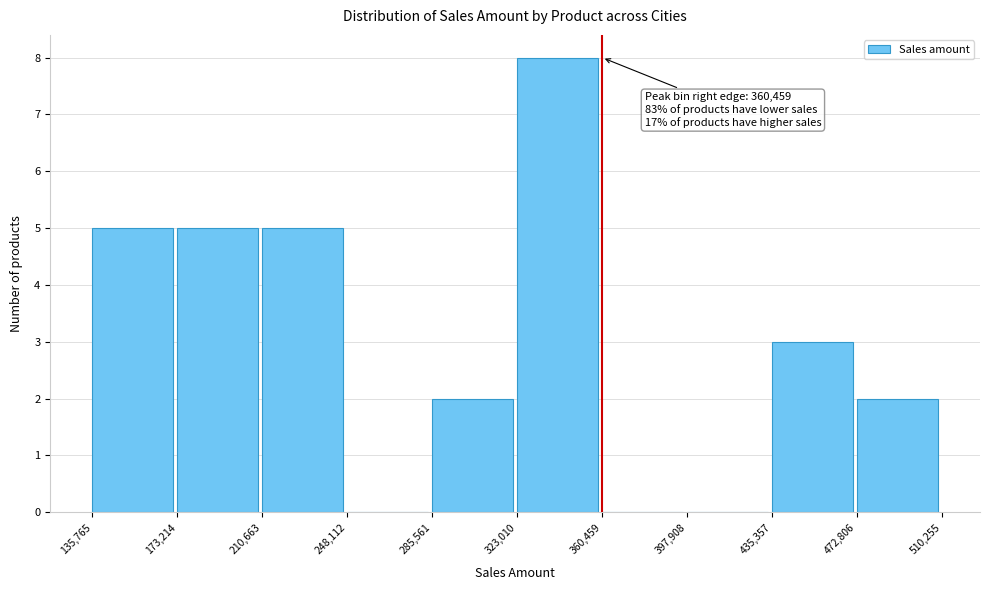

Which range on the x-axis has the tallest bar?

323,010 to 360,459